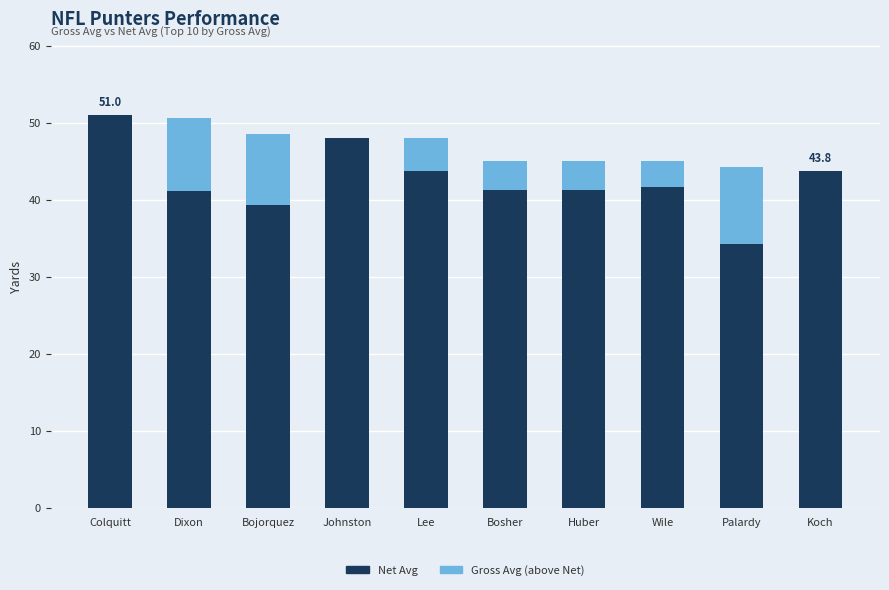

What is the approximate value of Net Avg at Bosher?

41.3